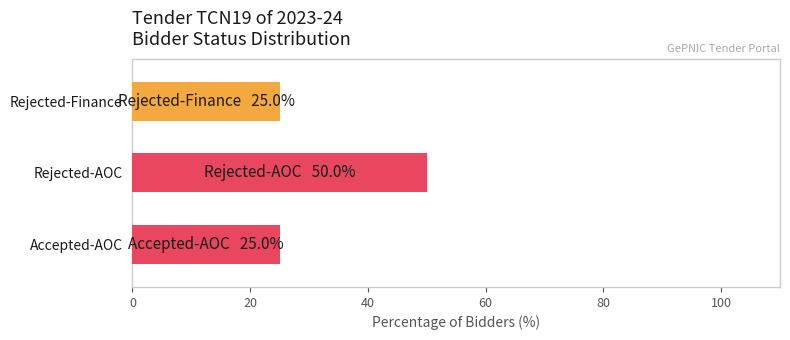

Are the bars grouped side by side (vs. stacked)?

No